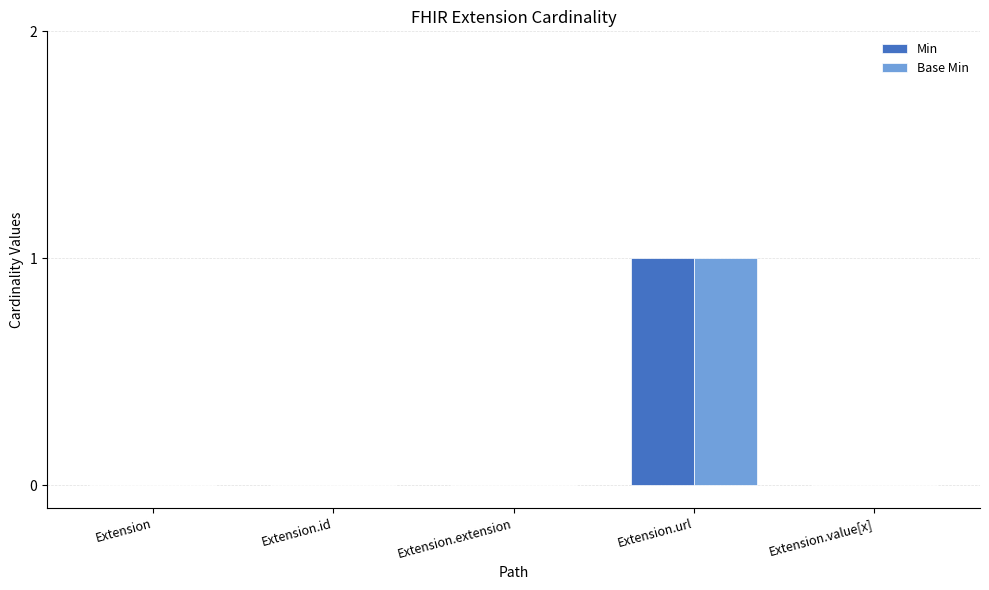

At which label does Base Min reach its peak?

Extension.url